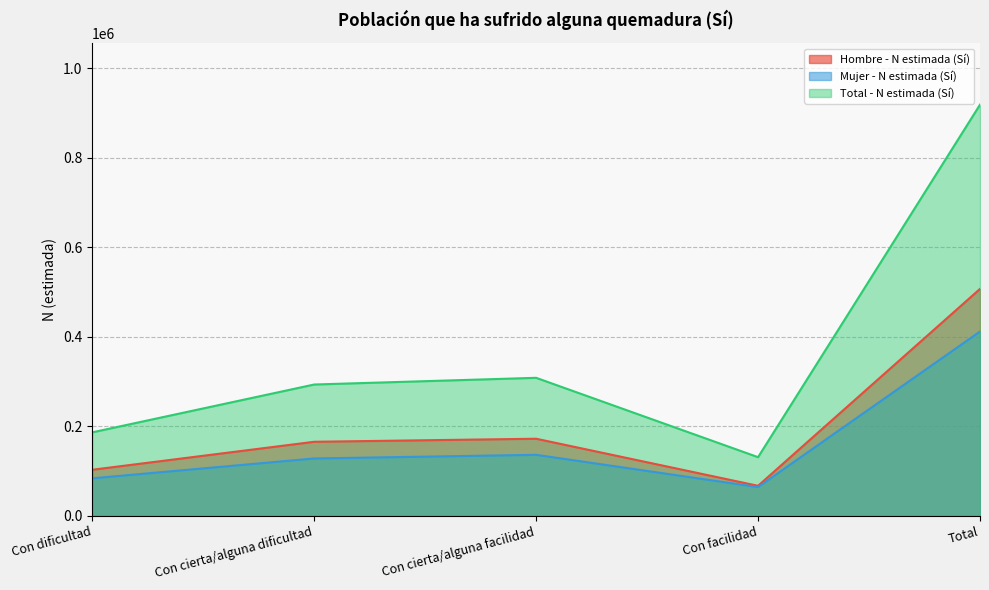

Which has a higher value, Con cierta/alguna facilidad or Con facilidad?

Con cierta/alguna facilidad